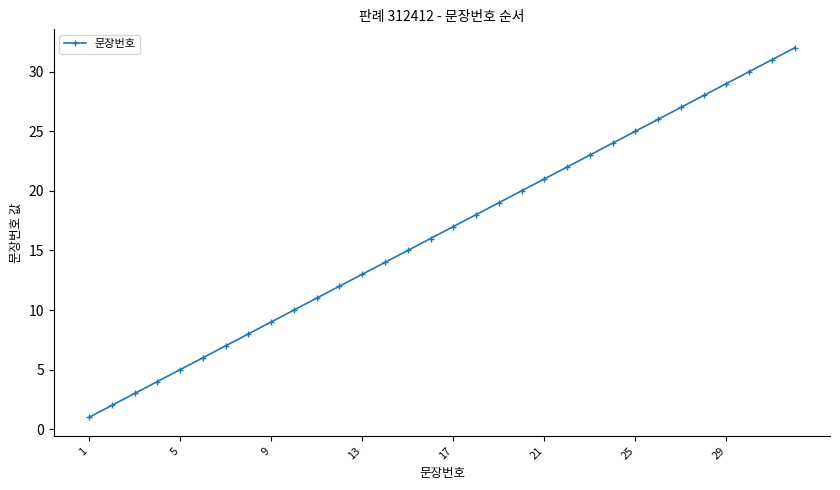

What is the greatest value displayed?

32